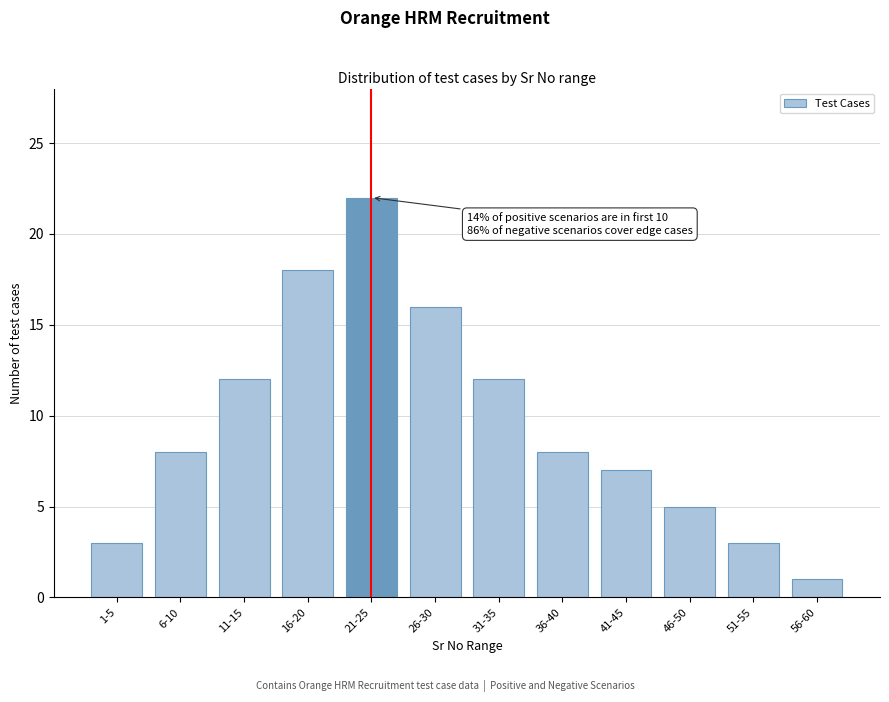

Reading left to right, extract all data points from this chart.

1-5=3	6-10=8	11-15=12	16-20=18	21-25=22	26-30=16	31-35=12	36-40=8	41-45=7	46-50=5	51-55=3	56-60=1